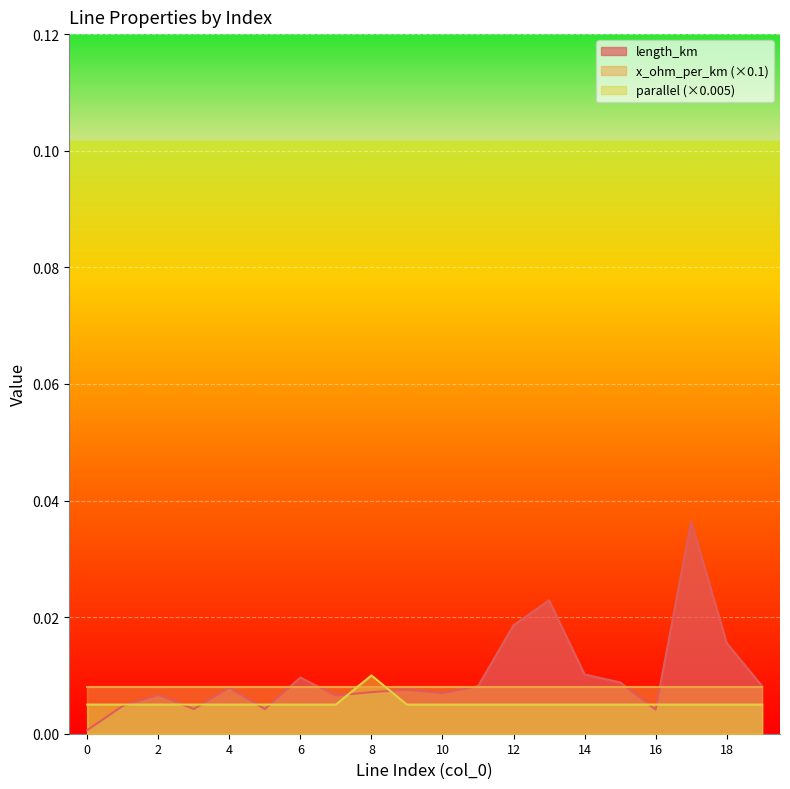

Count the number of data series in this chart.

3